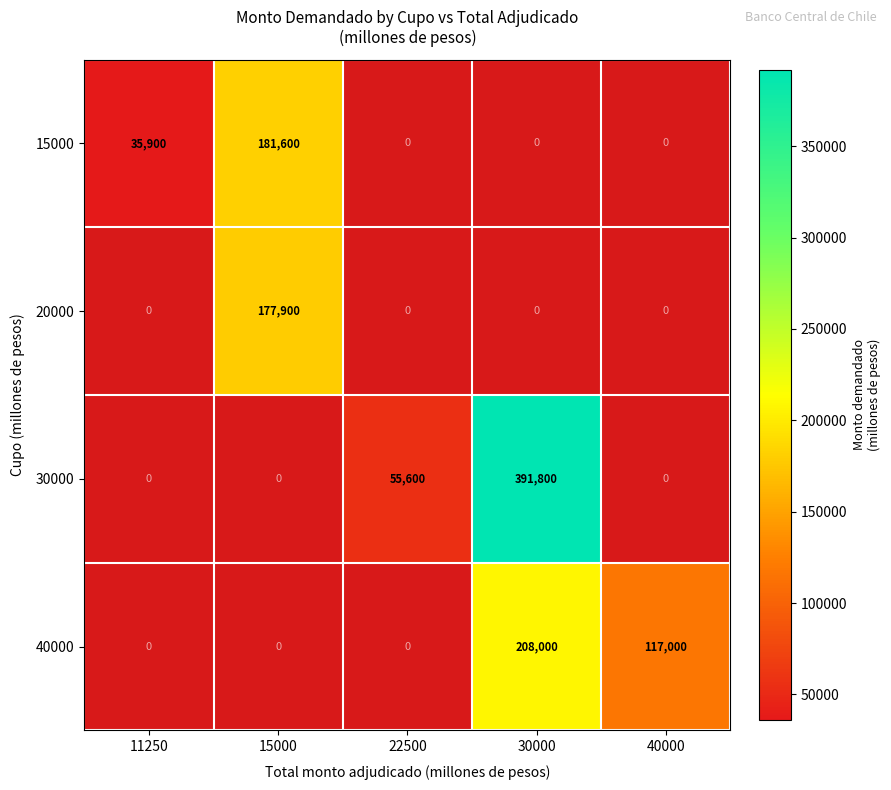

True or false: 20000 has a value of 177900 at 15000.

True